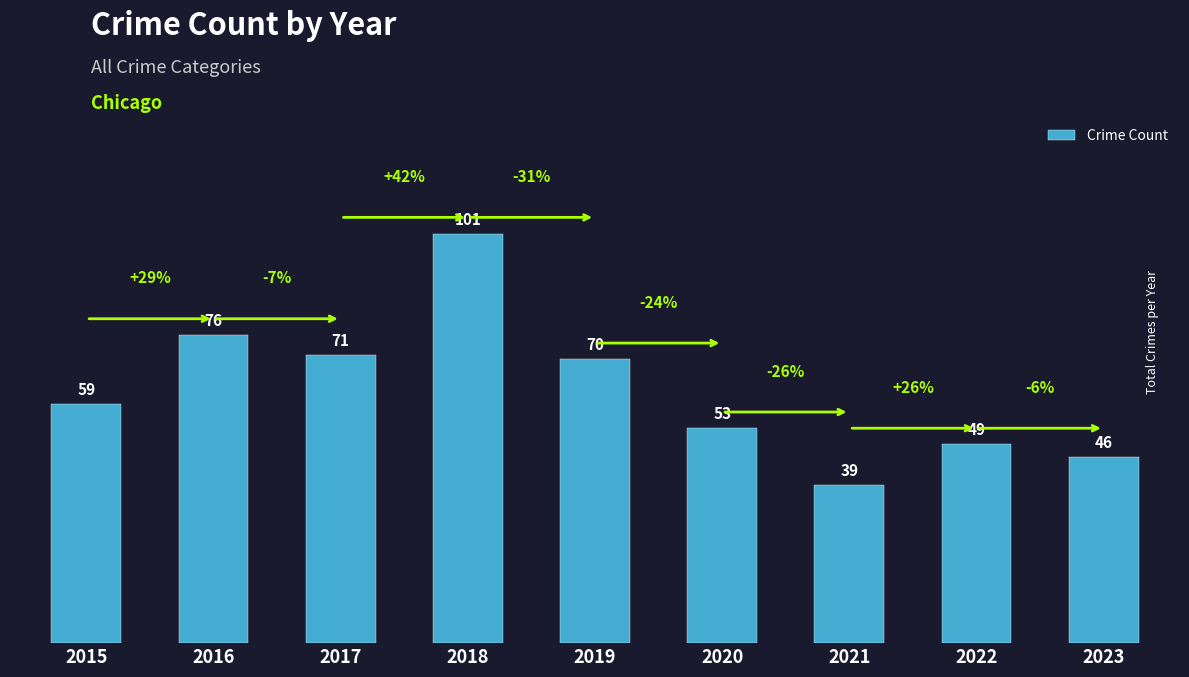

How many series are shown in this chart?

1